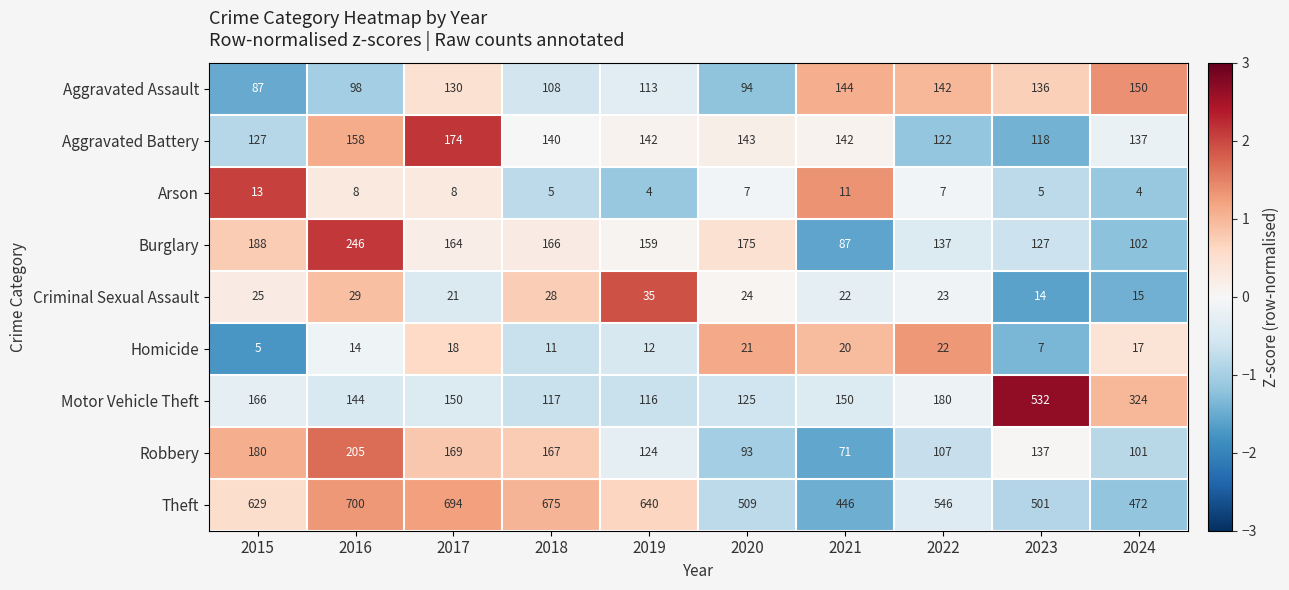

At which category is the sum across all series the highest?

2016